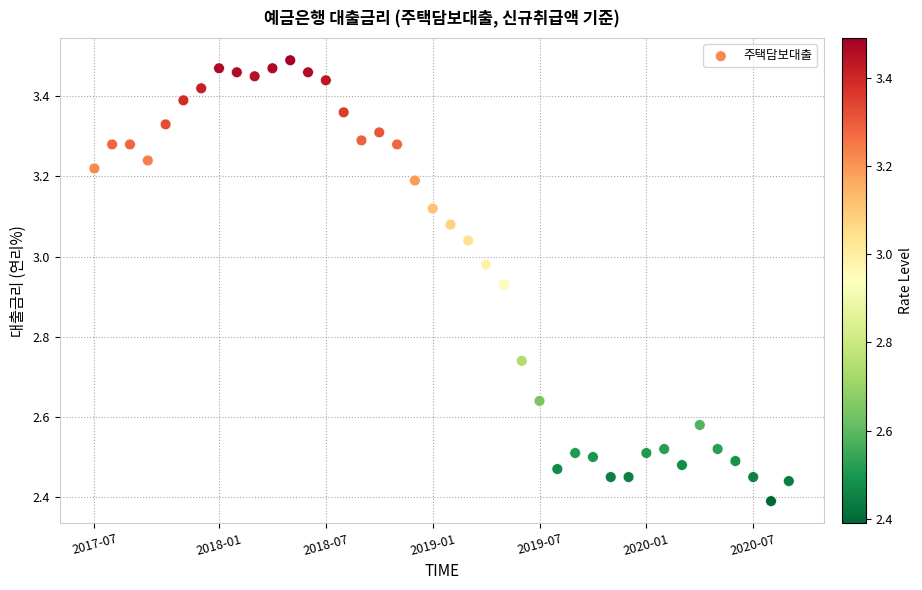

What is the range of Y values (max minus min)?

1.1